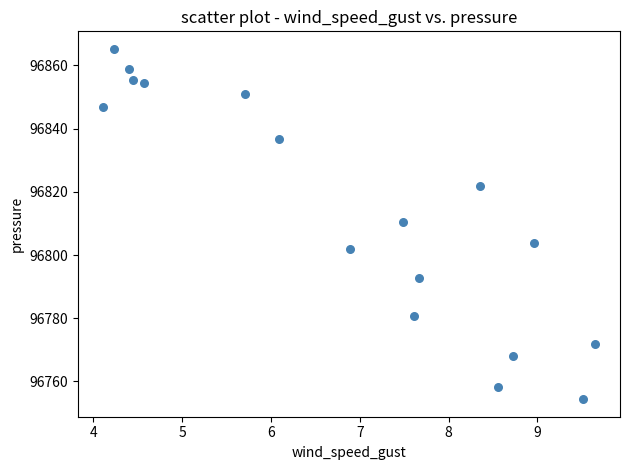

What Y value in the scatter plot is closest to 96809?

96810.4